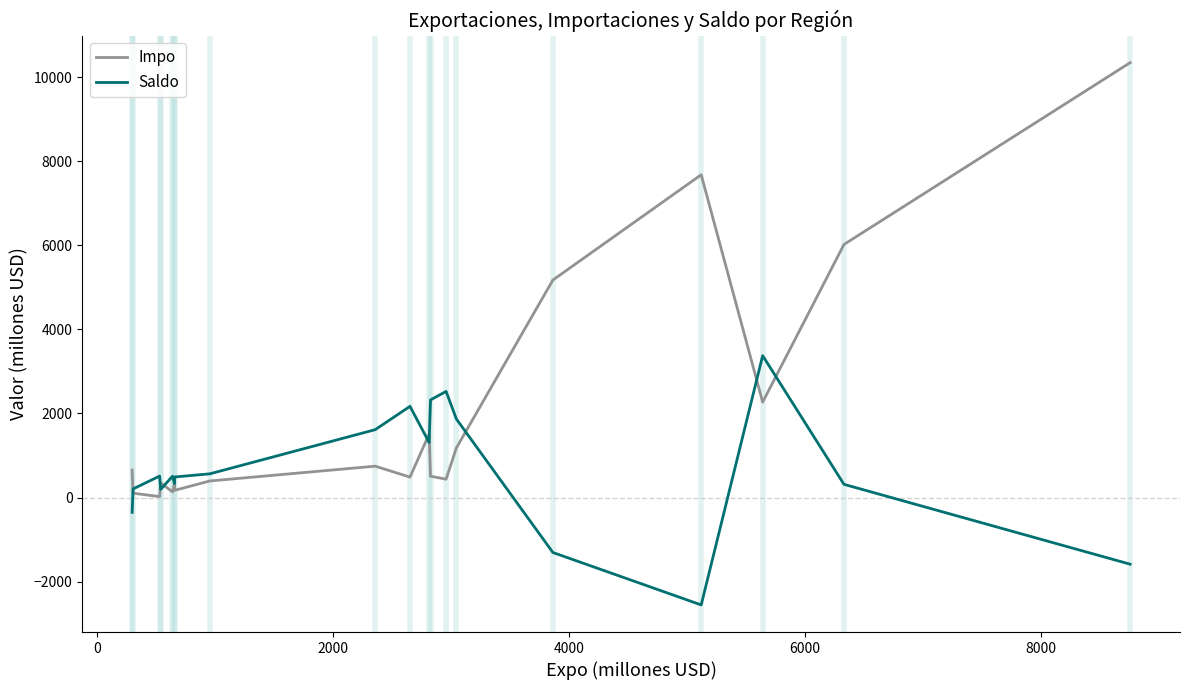

Which series has the largest range (max minus min)?

Impo